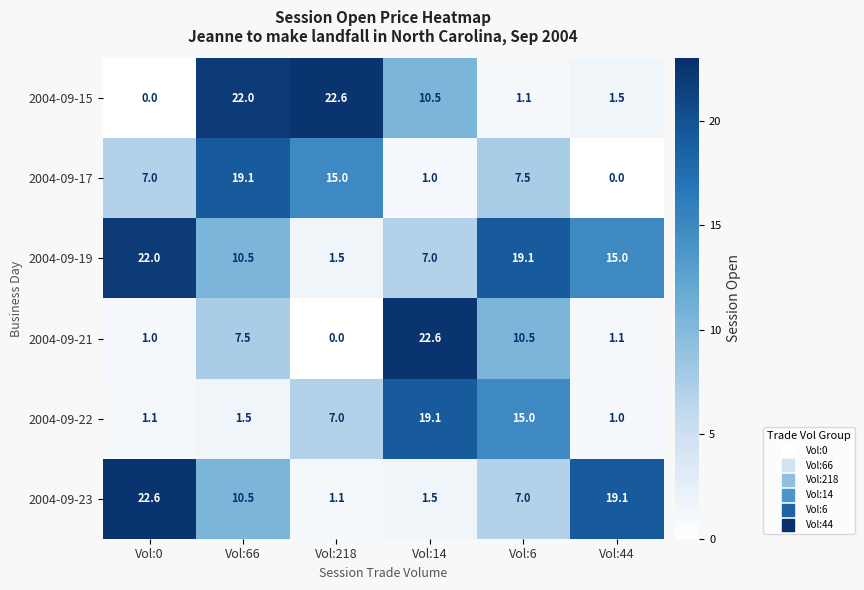

Which category has the highest value in the 2004-09-19 series?

Vol:0